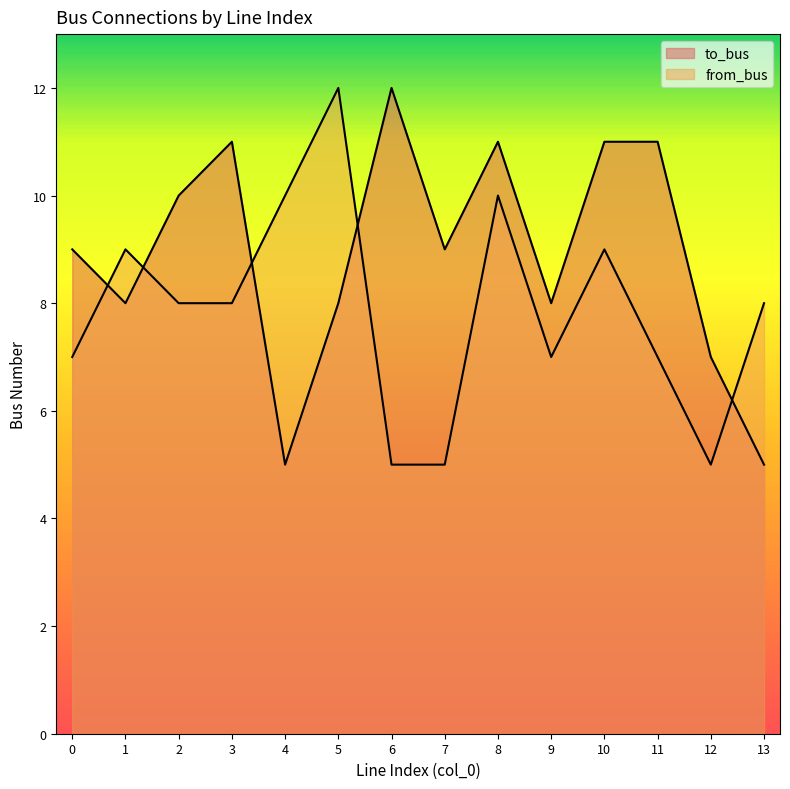

Reading right to left, extract all data points from this chart.

to_bus: 5	7	11	11	8	11	9	12	8	5	11	10	8	9
from_bus: 8	5	7	9	7	10	5	5	12	10	8	8	9	7